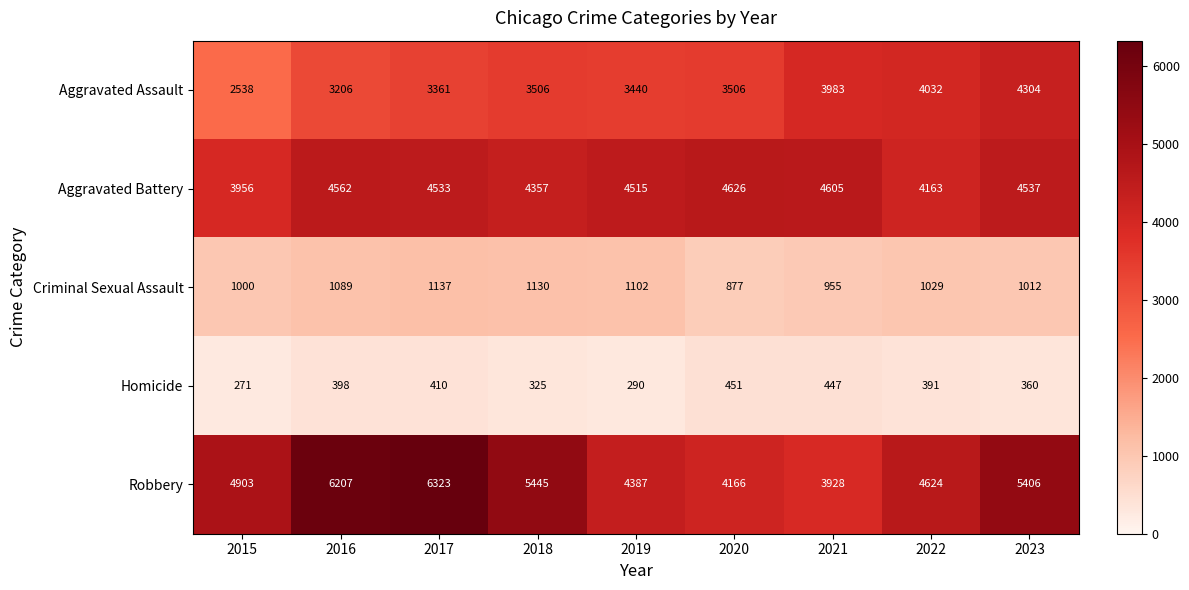

Which label corresponds to the smallest value in the chart?

2015